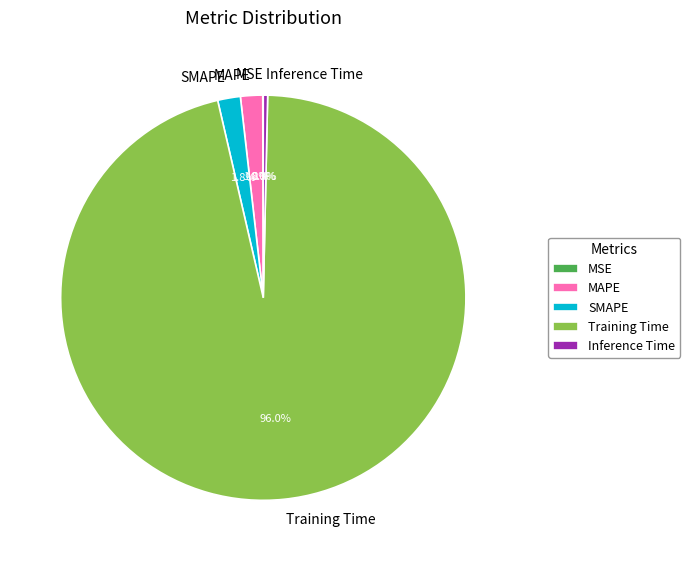

To the nearest percent, what portion does Training Time represent?

96%